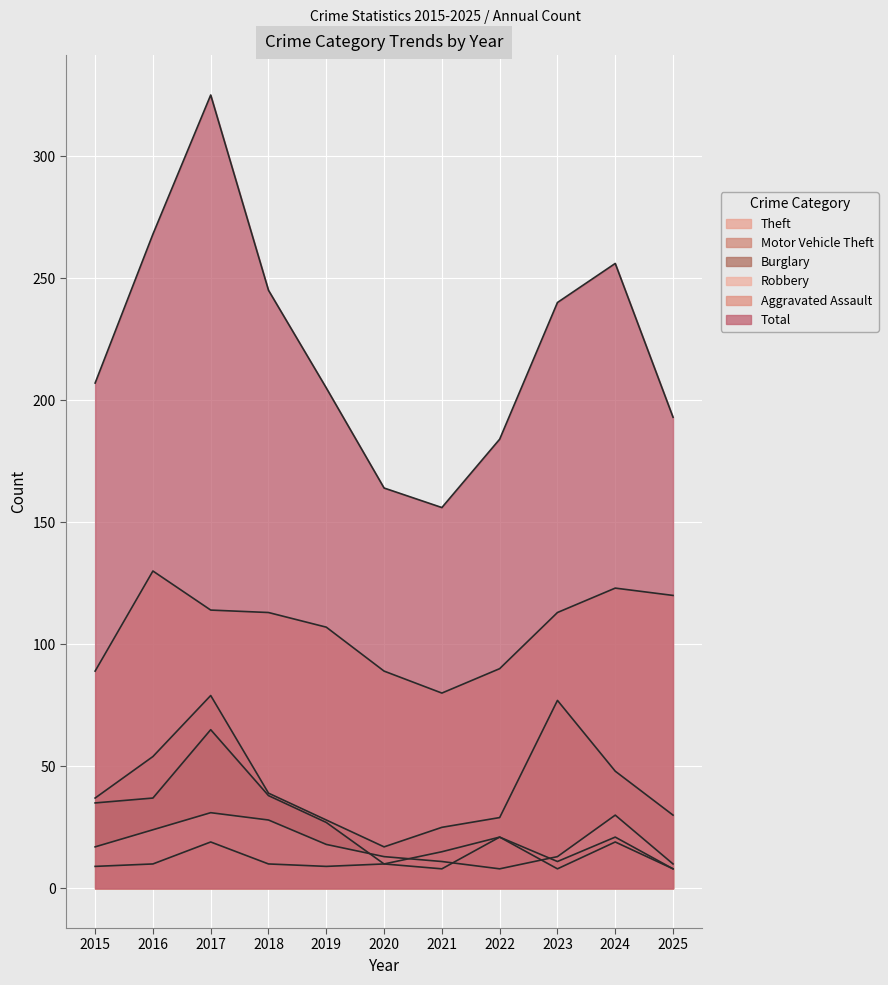

What is the minimum value for Burglary?

8